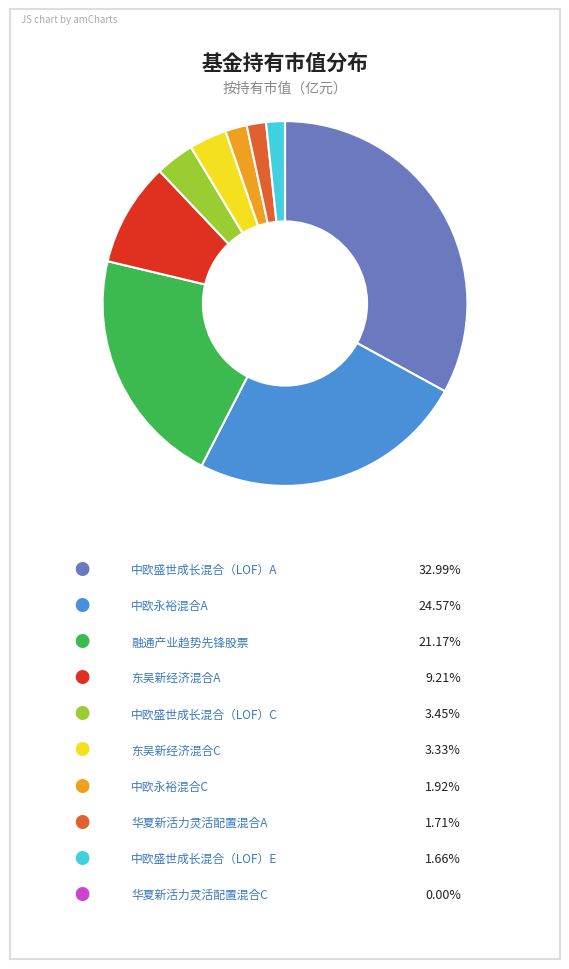

Is there a majority slice in this chart?

No